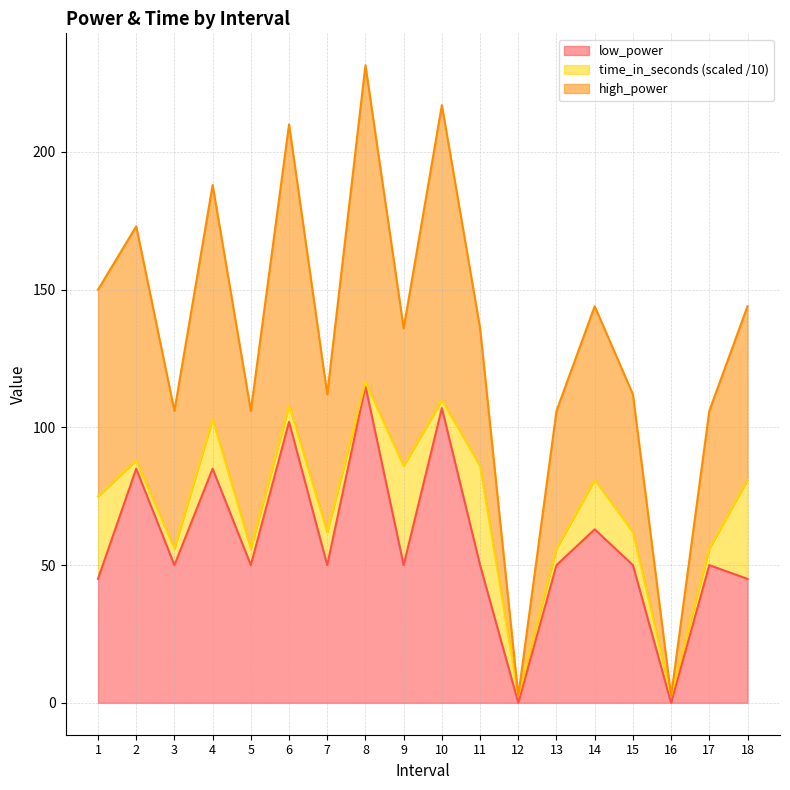

What is the total value across all series at 5?

106.0